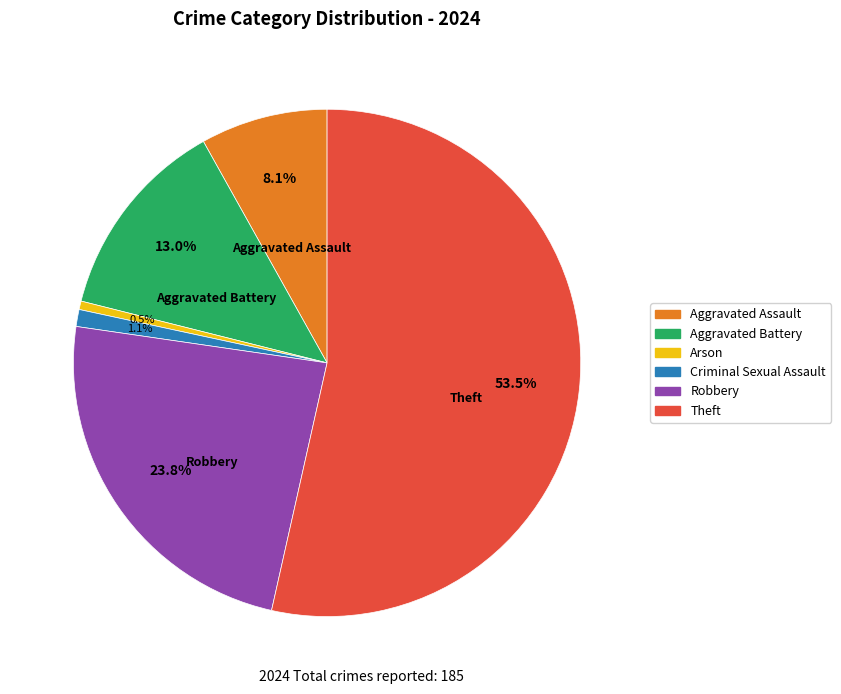

Which has a higher value, Aggravated Battery or Theft?

Theft